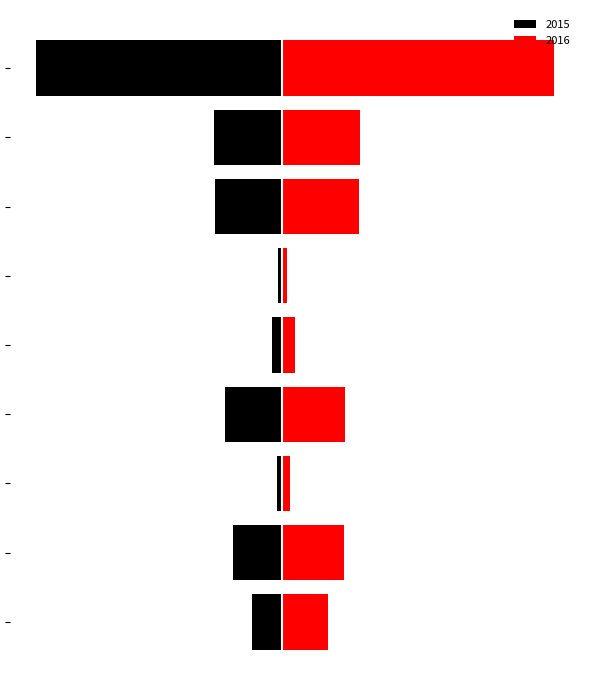

What is the maximum value for Red?

858